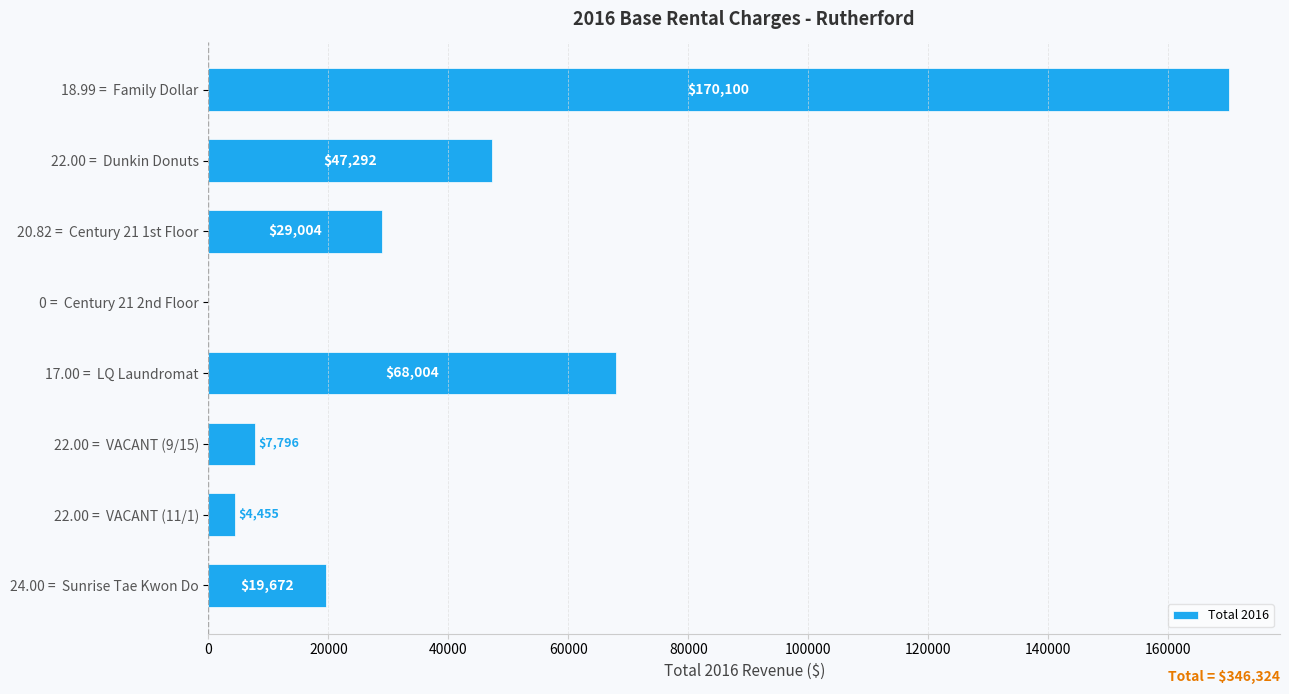

Is it true that the value at 24.00 =  Sunrise Tae Kwon Do is 19672.3?

True